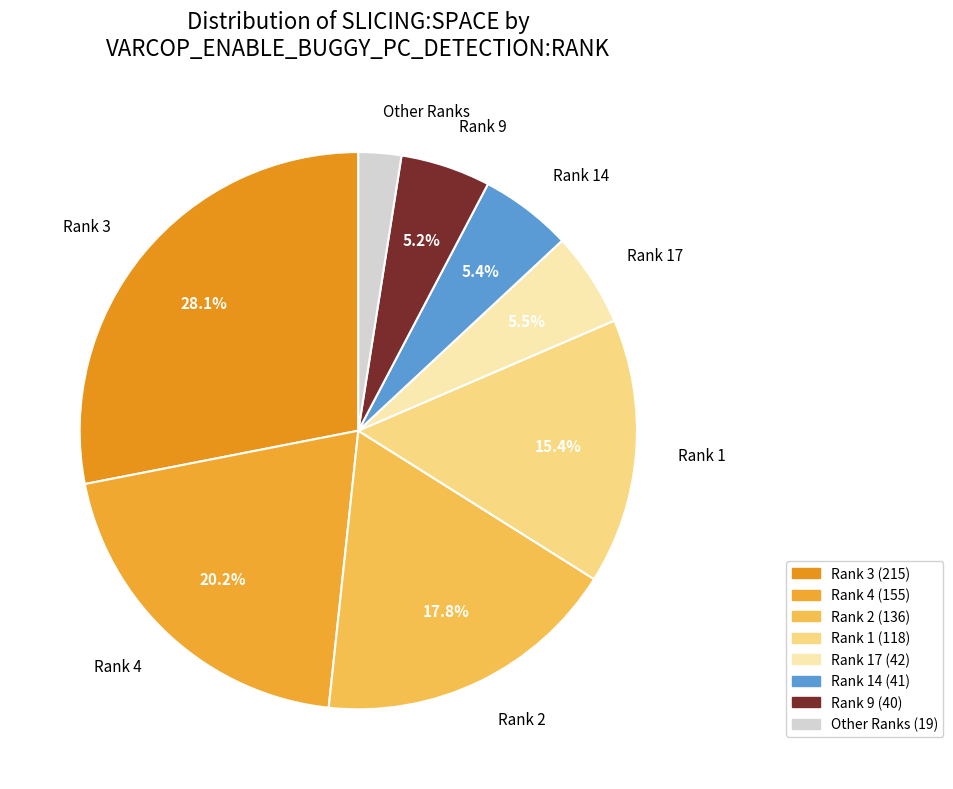

Which slice is the largest?

Rank 3